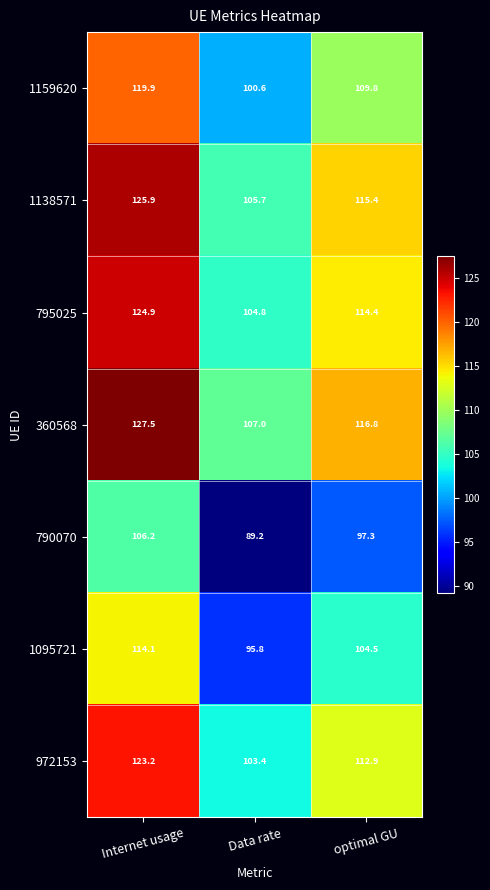

List the labels in order of 360568 value, smallest first.

Data rate, optimal GU, Internet usage